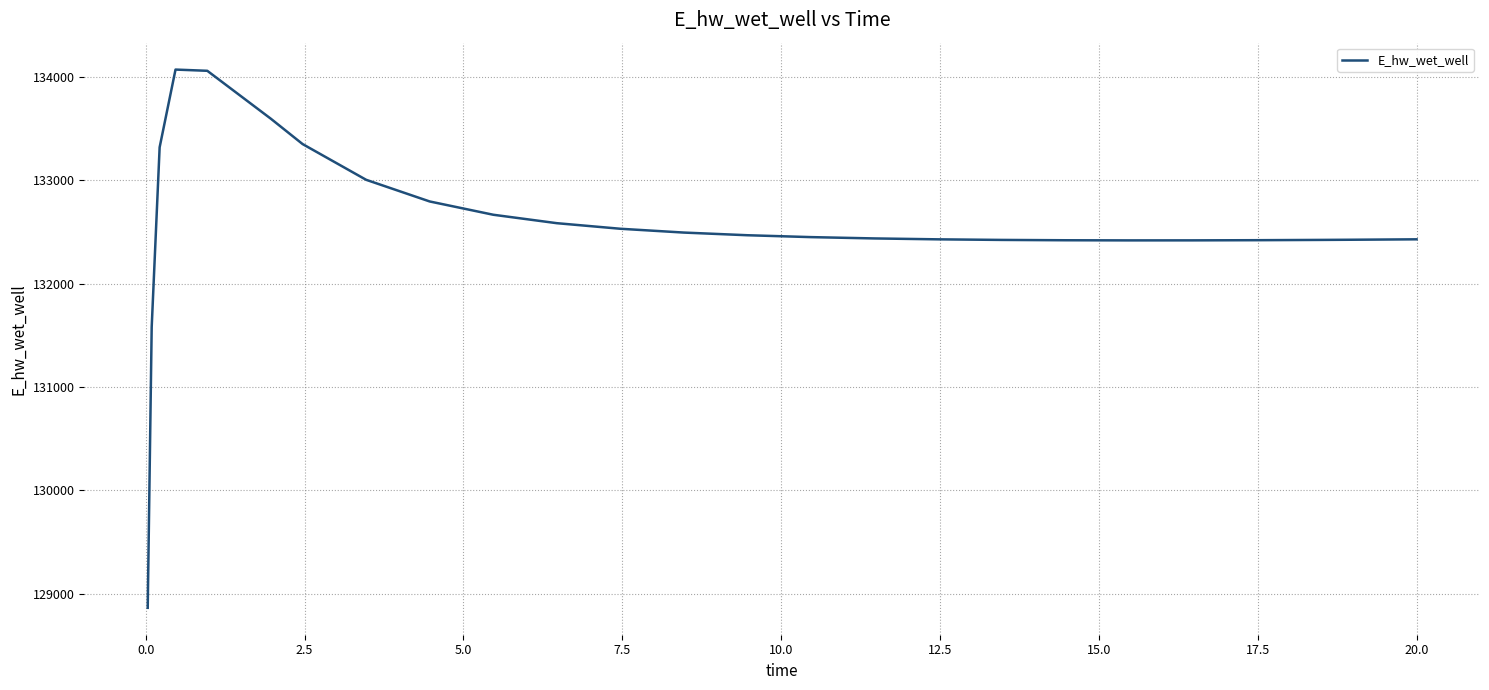

What is the minimum value shown in the chart?

128863.1